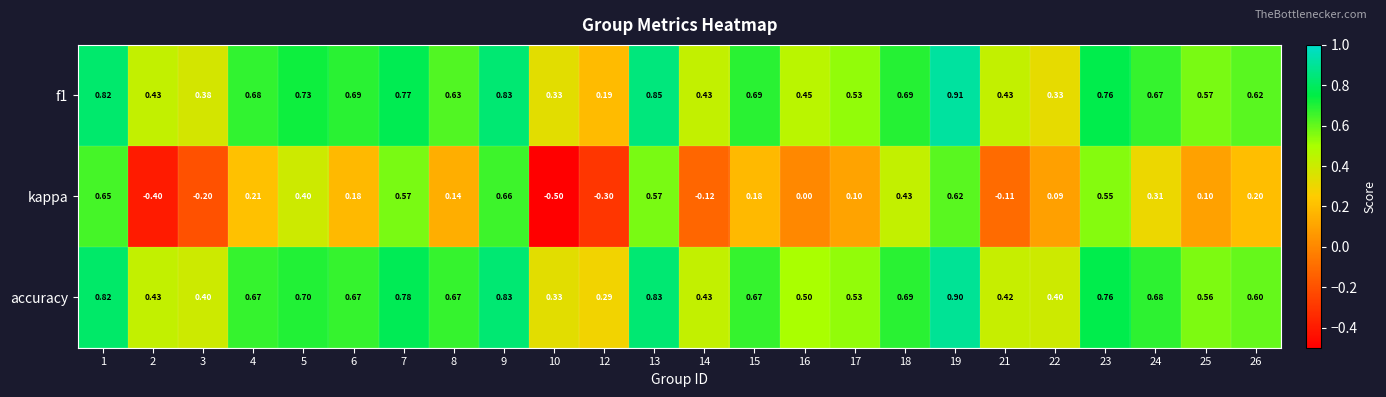

Between 16 and 23, which series saw the biggest shift?

kappa